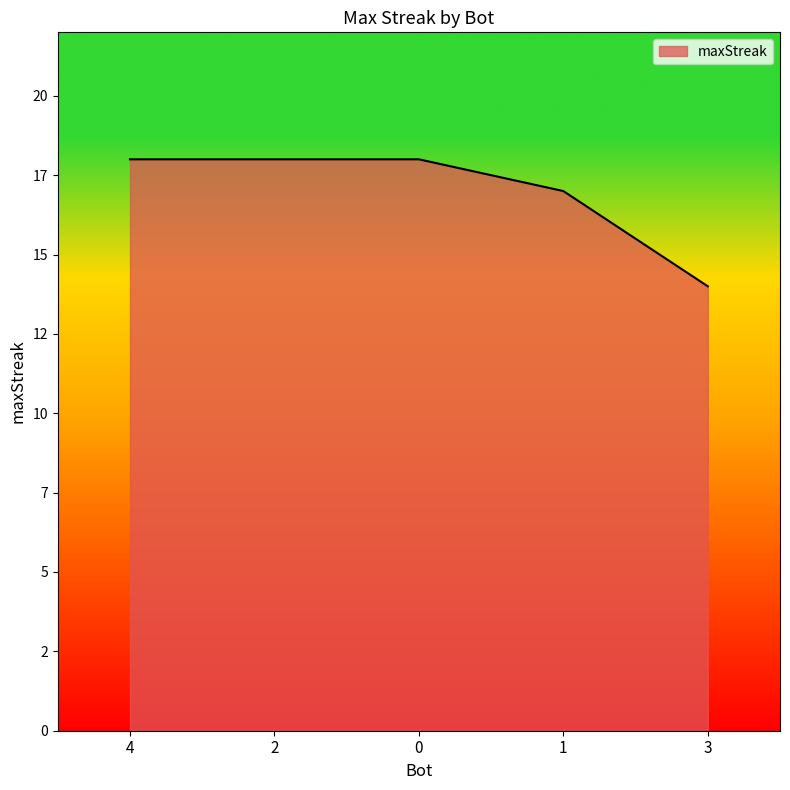

Reading right to left, list all the values displayed in this chart.

3=14	1=17	0=18	2=18	4=18